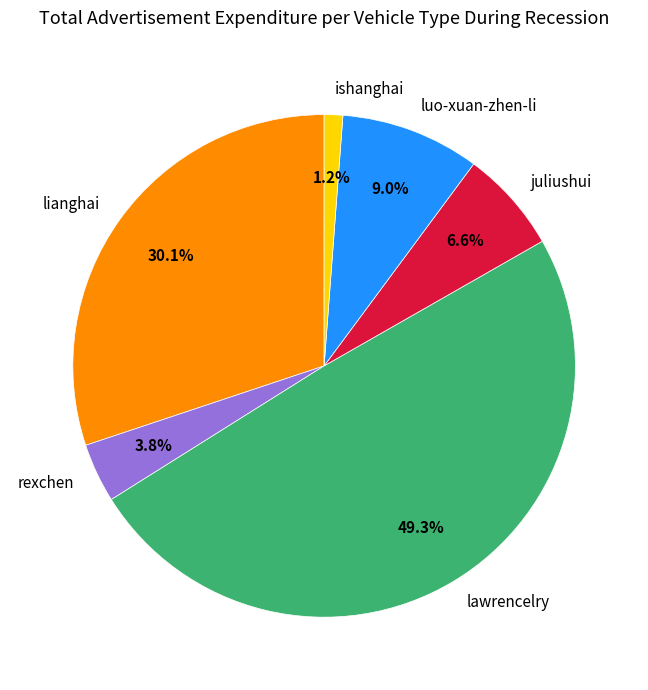

Which has a higher value, lianghai or ishanghai?

lianghai